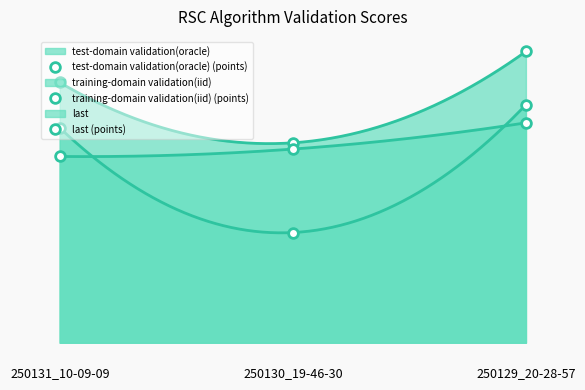

The training-domain validation(iid) (points) series shows 6.8 at 250130_19-46-30. True or false?

False